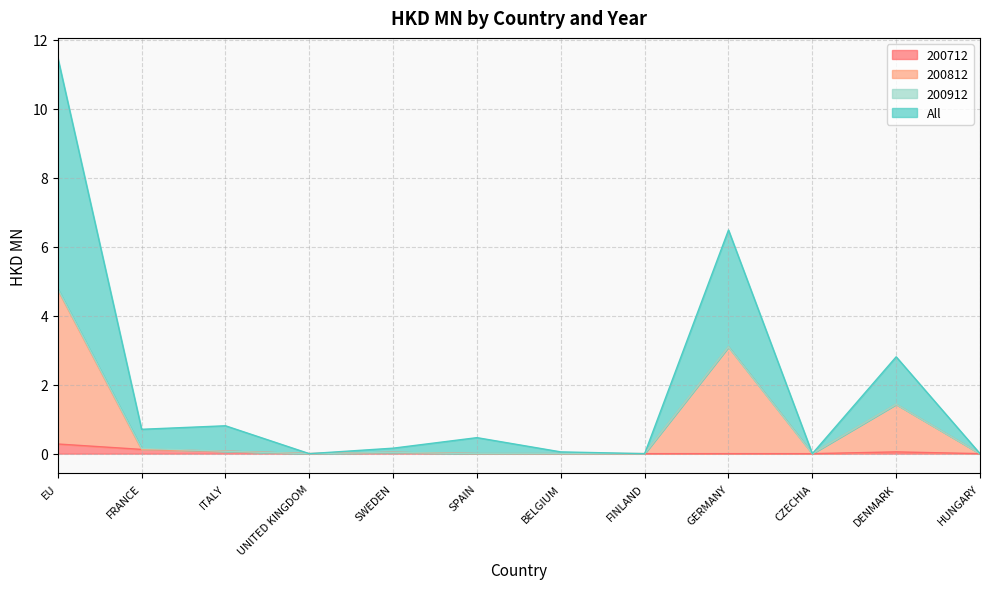

List the labels in order of 200712 value, smallest first.

UNITED KINGDOM, SPAIN, BELGIUM, FINLAND, GERMANY, CZECHIA, HUNGARY, SWEDEN, DENMARK, ITALY, FRANCE, EU